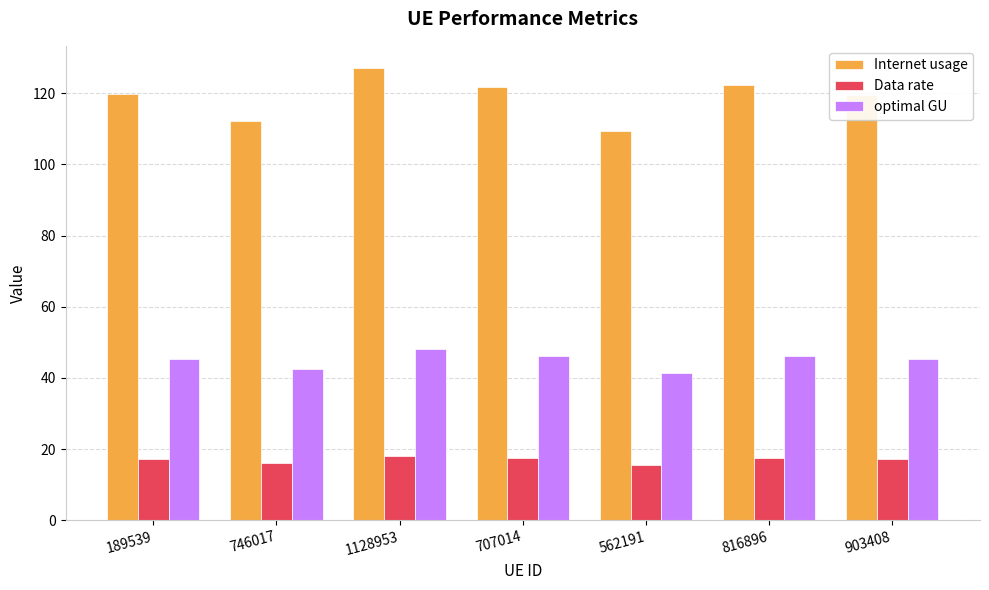

Are the bars horizontal?

No